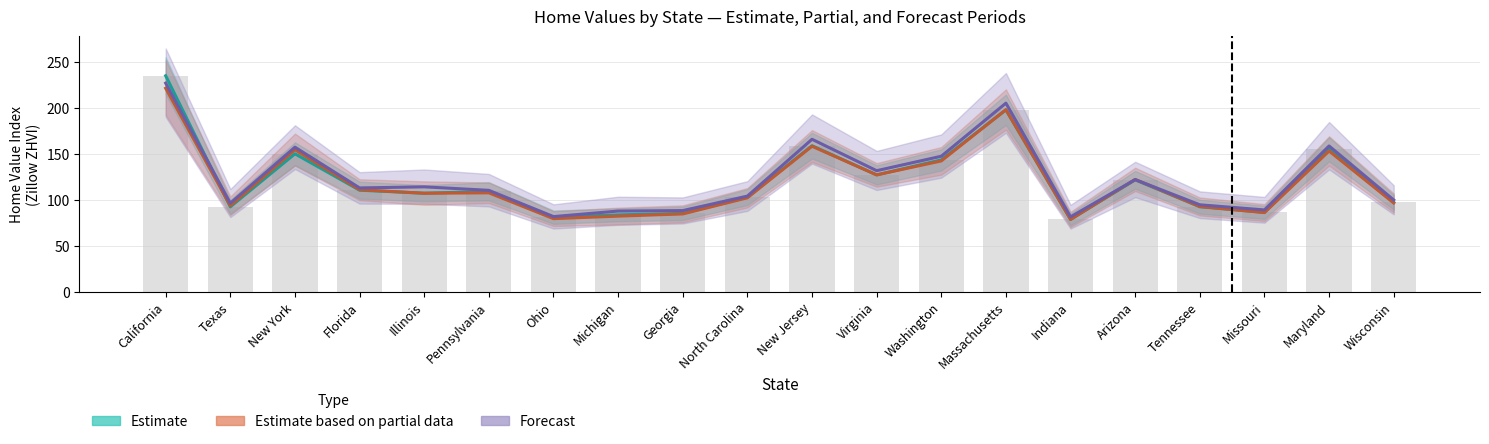

At Illinois, list the series in order from smallest to largest.

Estimate based on partial data, Estimate, Forecast